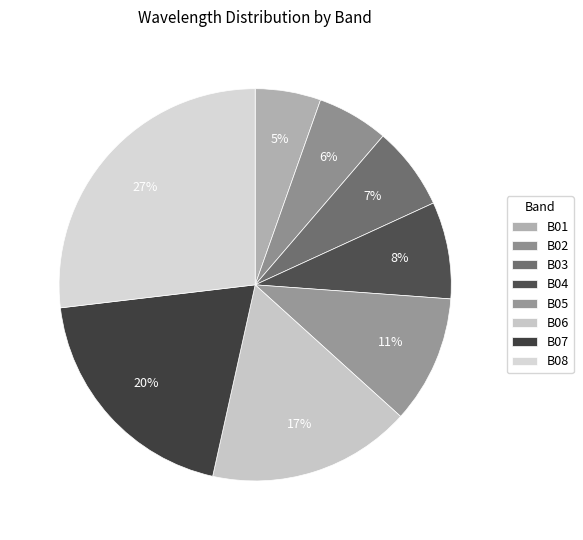

Combined, do B07 and B08 account for over 50%?

No